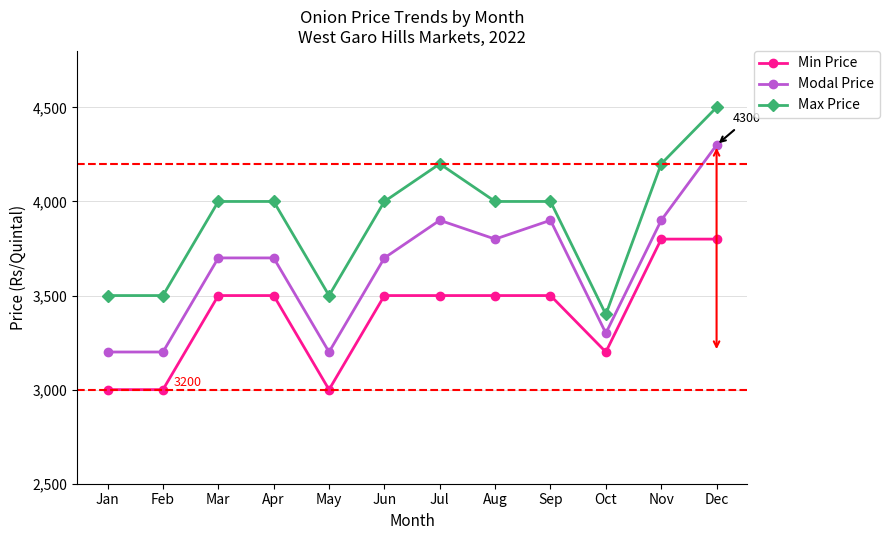

At which category is the sum across all series the highest?

Dec